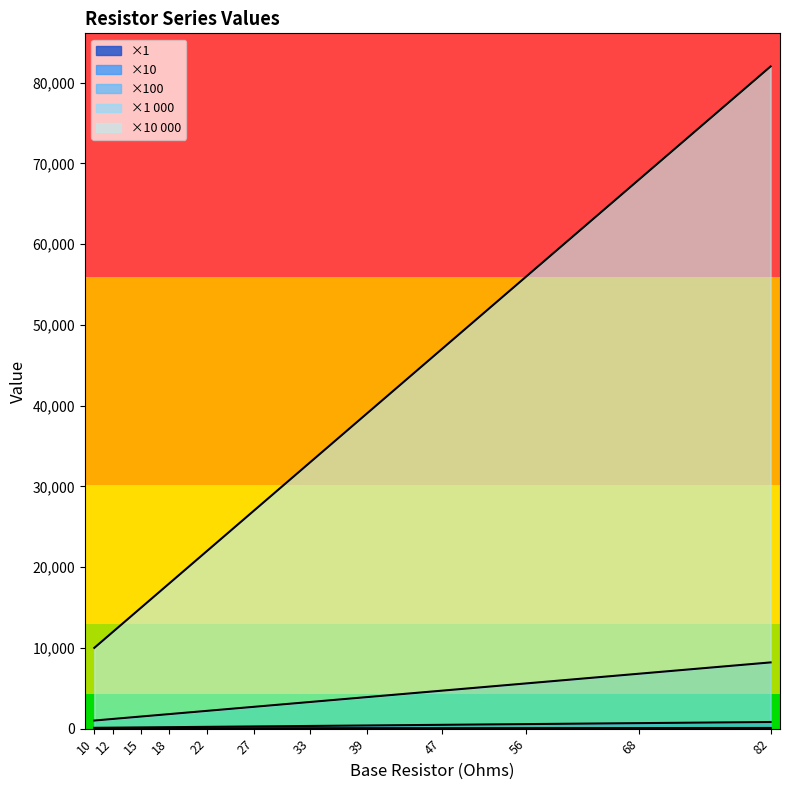

Which series has the largest total across all categories?

x10000